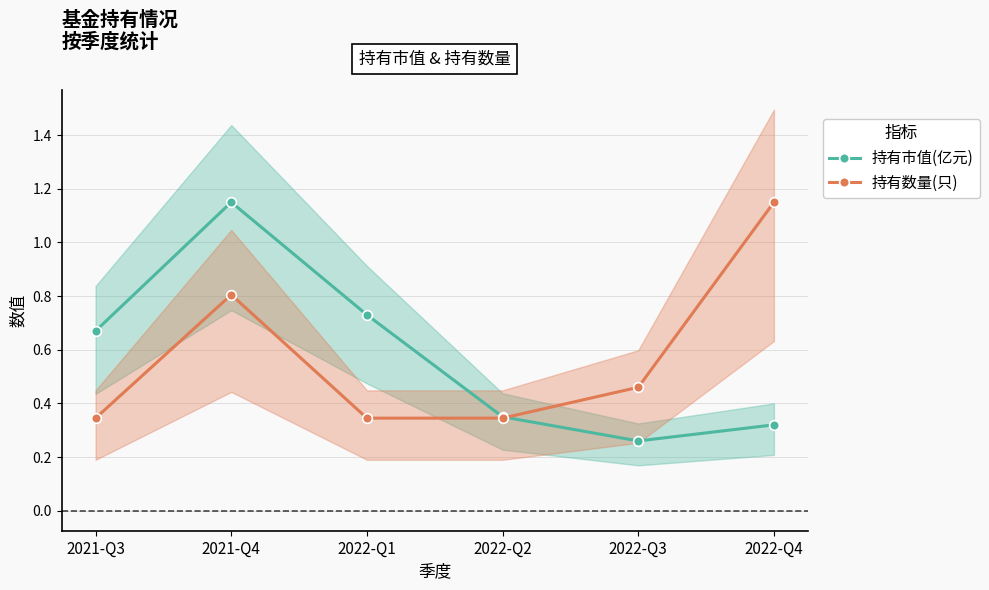

What is the total value across all series at 2022-Q2?

0.7